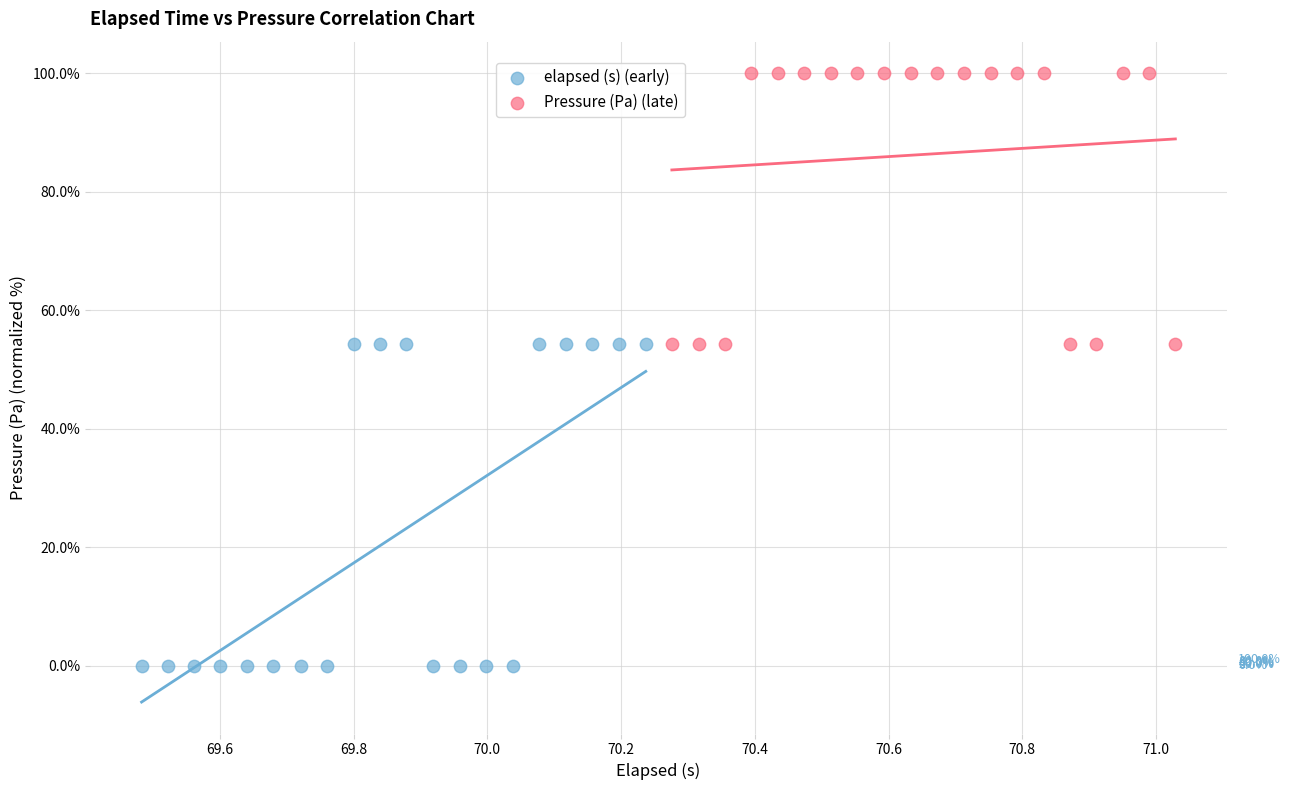

What are all the series names shown in the legend?

elapsed (s) (early), Pressure (Pa) (late)